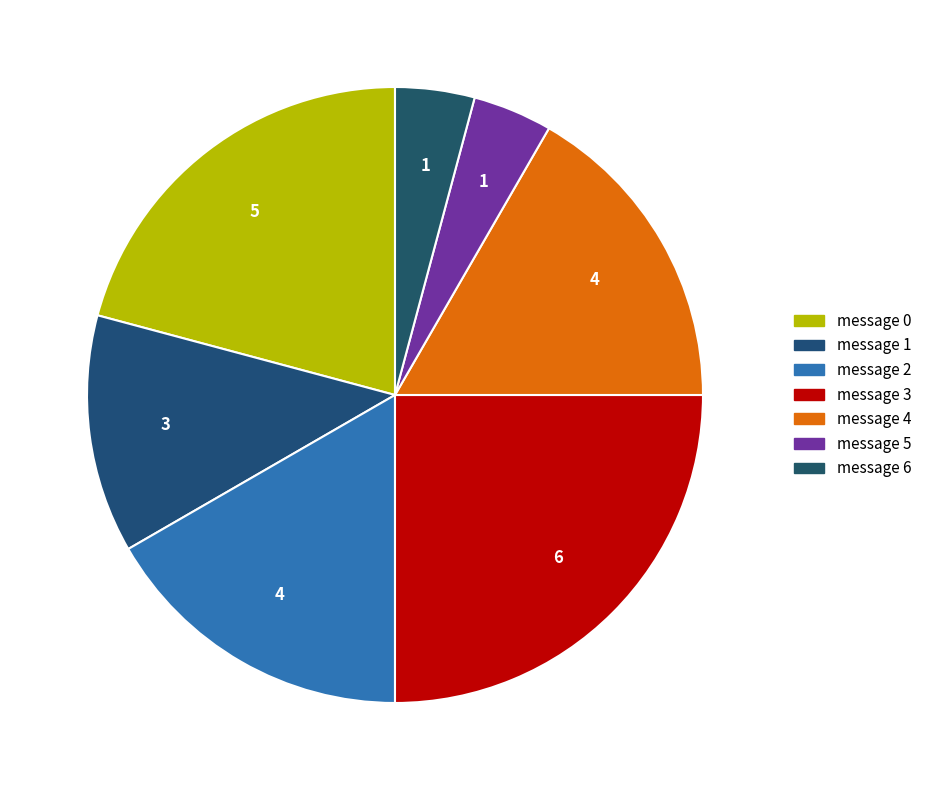

To the nearest percent, what is the difference between the message 4 and message 1 slice percentages?

4%